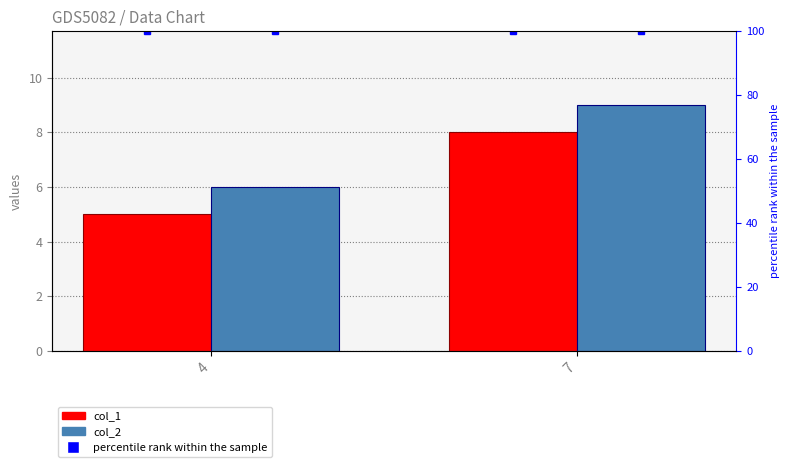

Which has a higher value, 7 or 4?

7